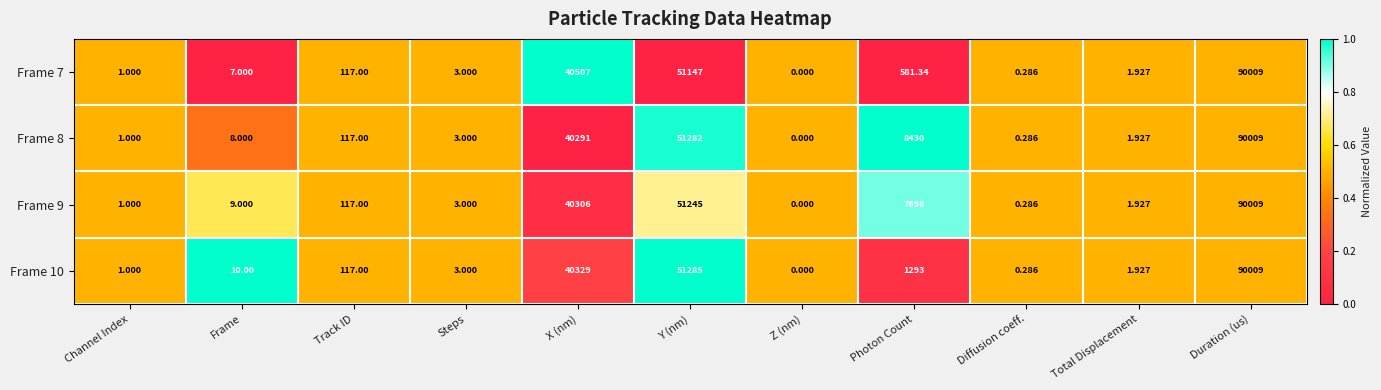

Rank the categories by Frame 7 value from highest to lowest.

Duration (us), Y (nm), X (nm), Photon Count, Track ID, Frame, Steps, Total Displacement, Channel Index, Diffusion coeff., Z (nm)